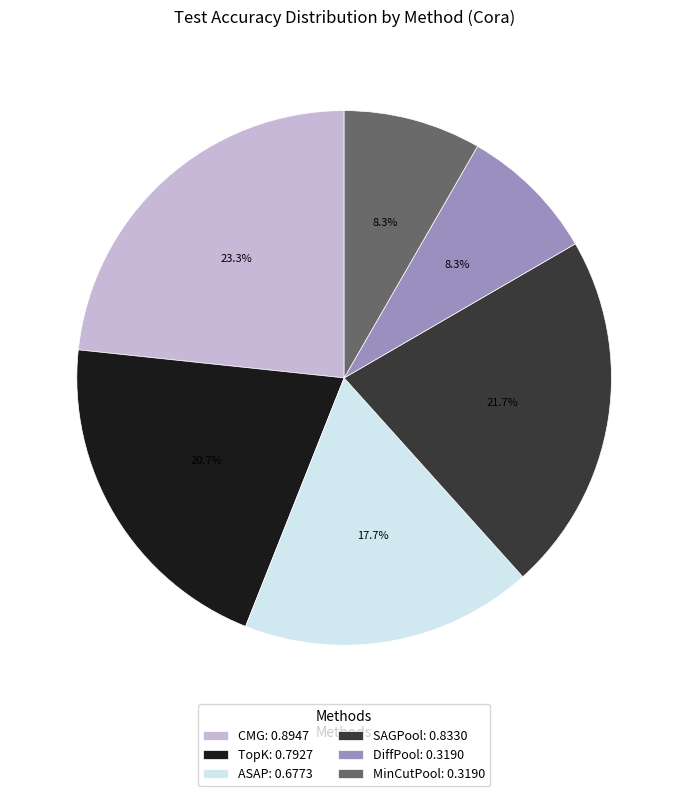

The CMG slice represents 35% of the pie. True or false?

False